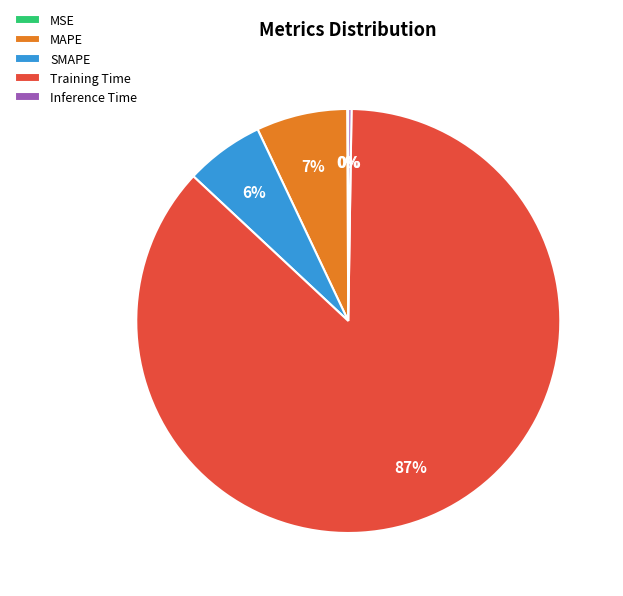

To the nearest percent, what portion does SMAPE represent?

6%